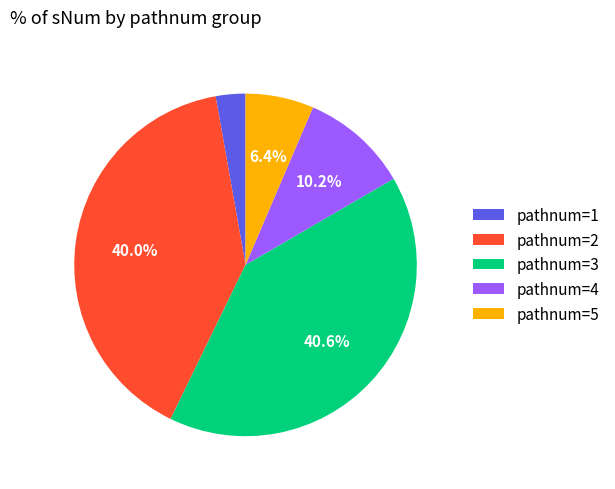

Is there any slice that represents more than half of the pie?

No